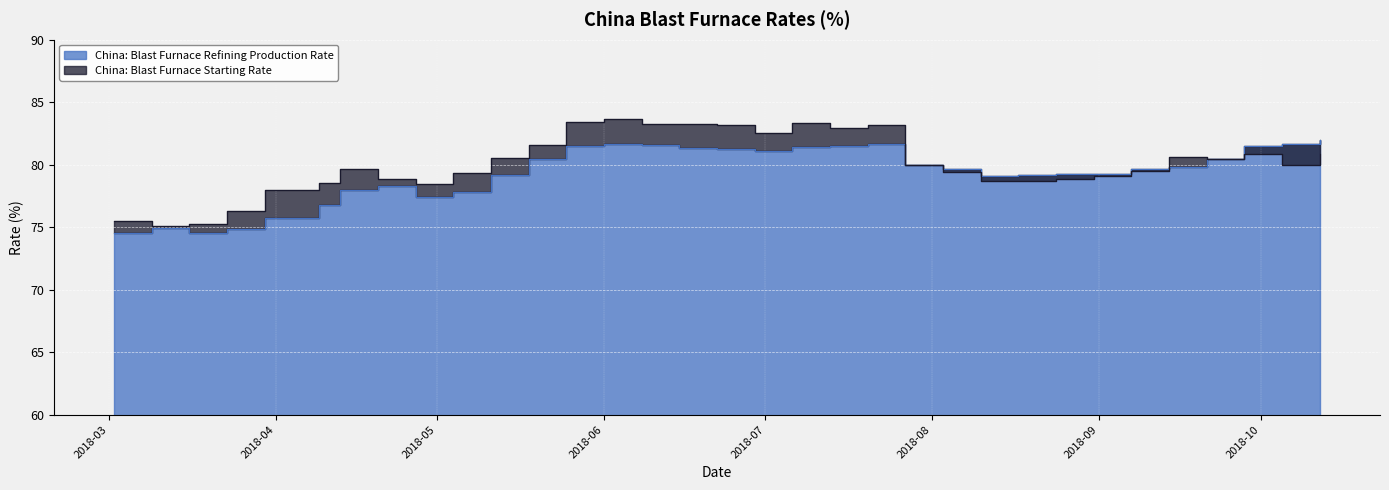

What is the average value of the China: Blast Furnace Refining Production Rate series?

79.3